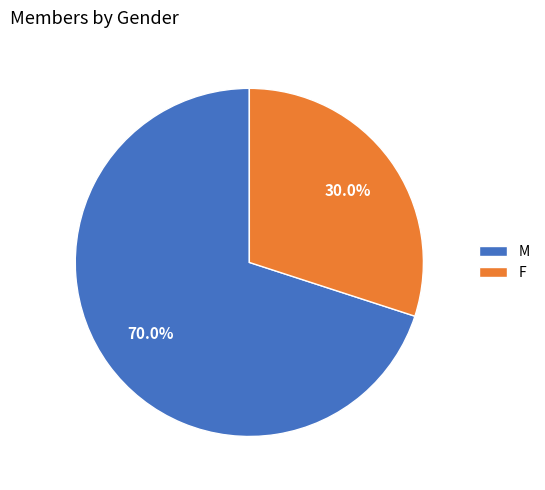

What is the largest slice in the pie chart?

M